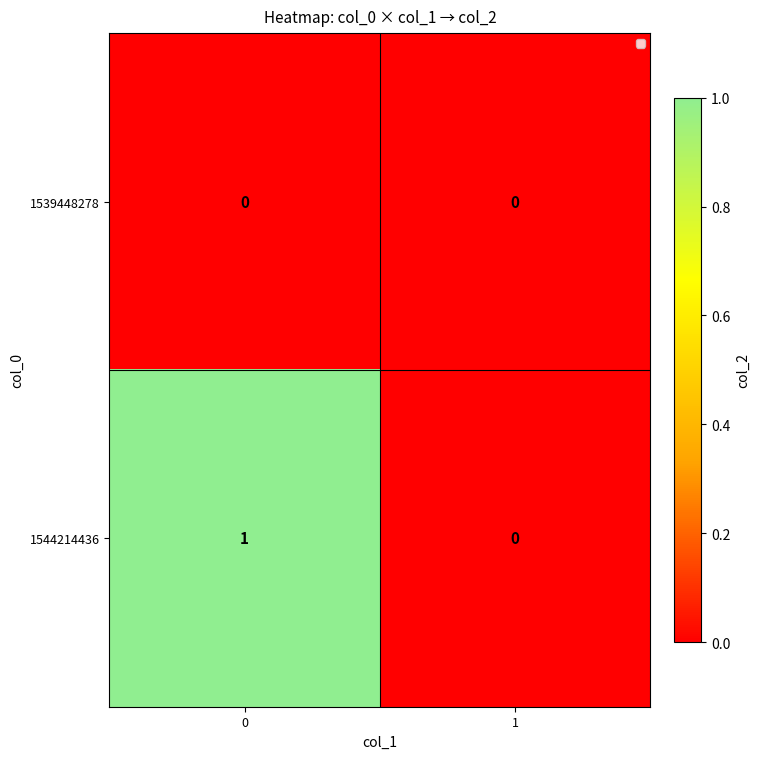

List the series in order of their peak value, lowest first.

1539448278, 1544214436